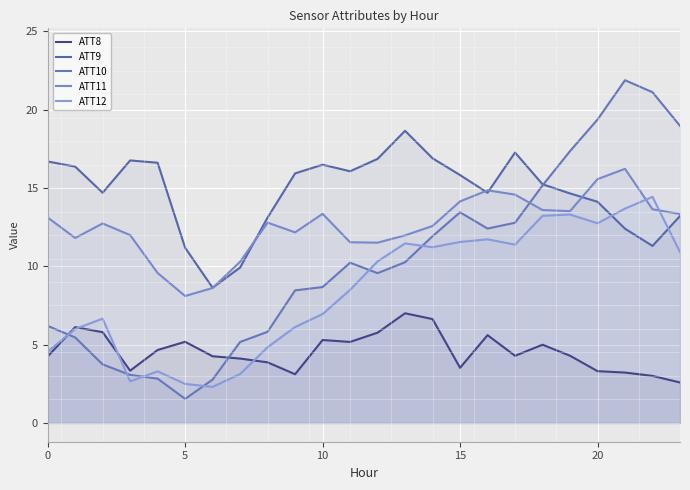

What is the value of the ATT9 point at the 7th from the left?

8.6